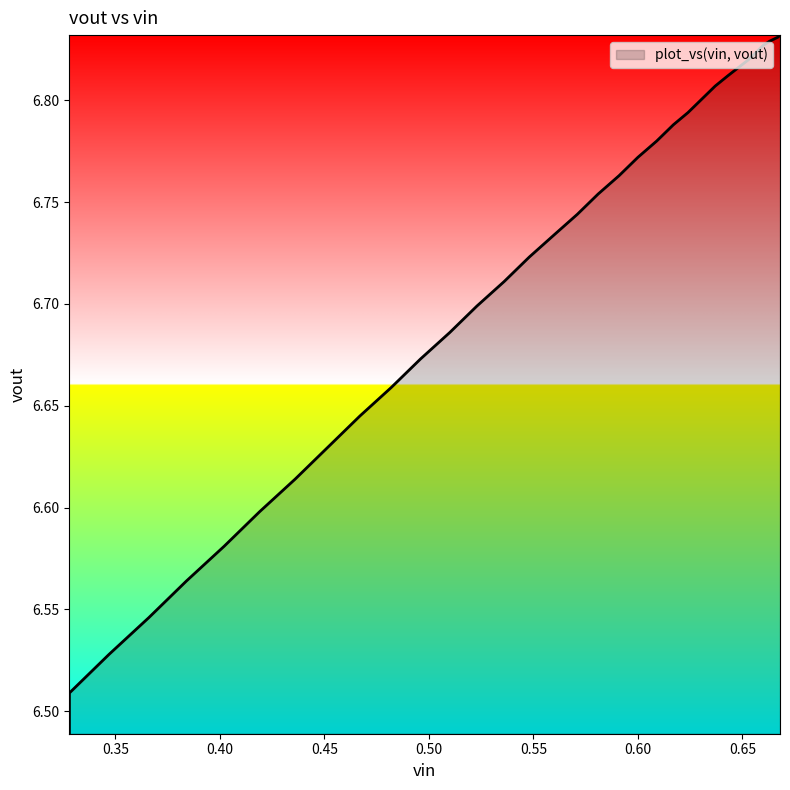

What is the difference between the maximum and second lowest values?

0.3